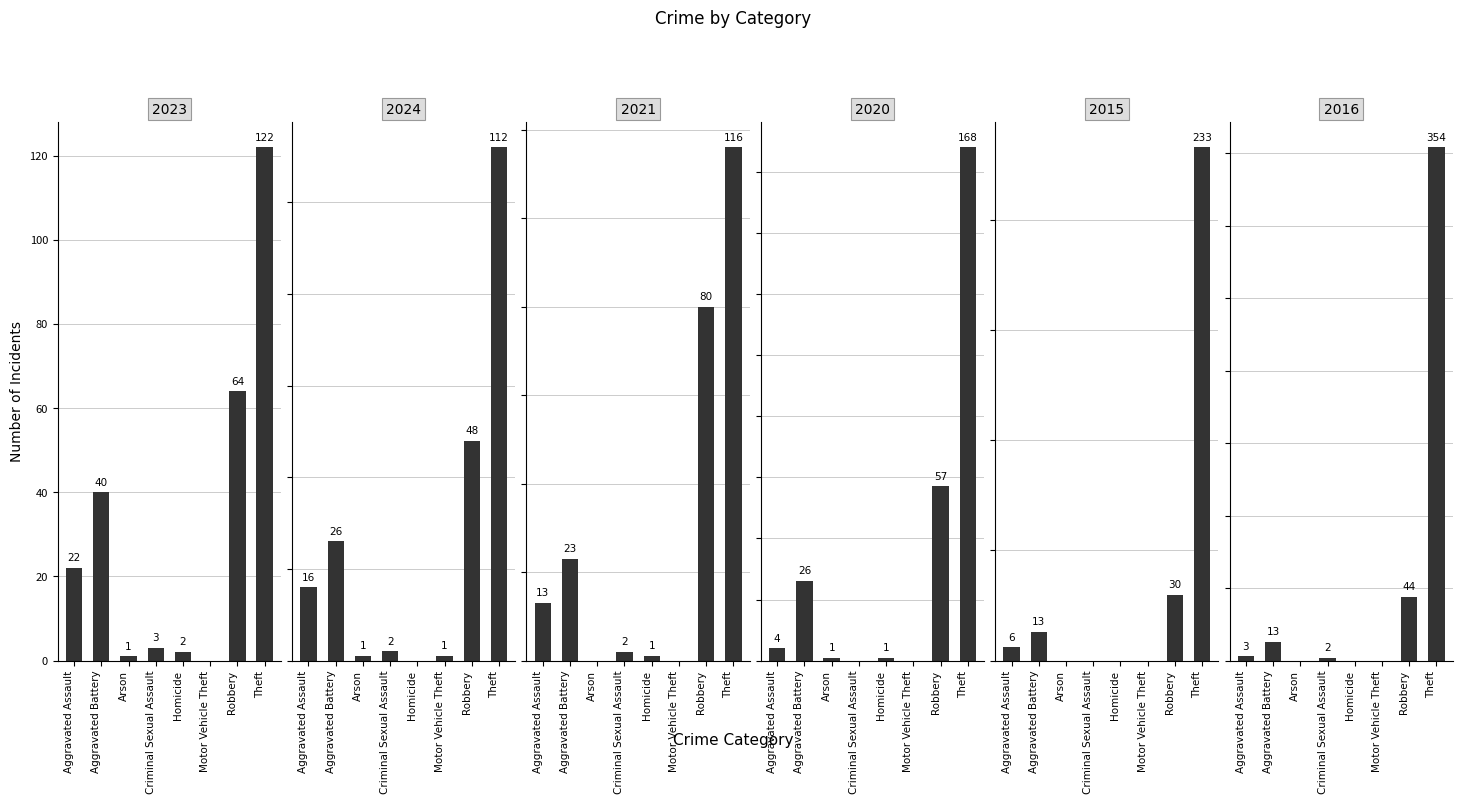

Which category has the highest value across all series?

Theft